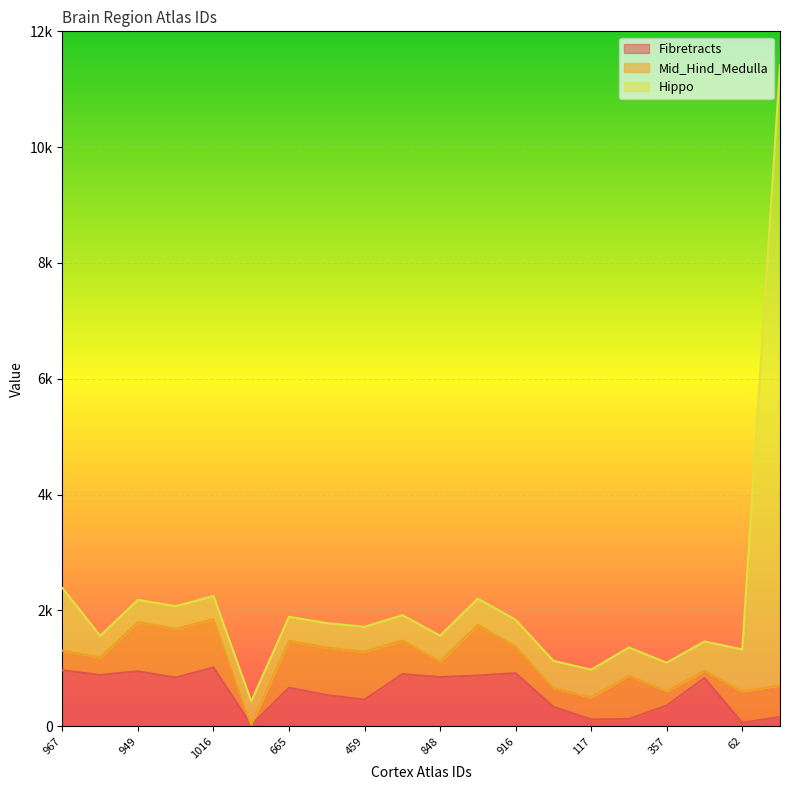

What is the approximate value of Hippo at 876?

454